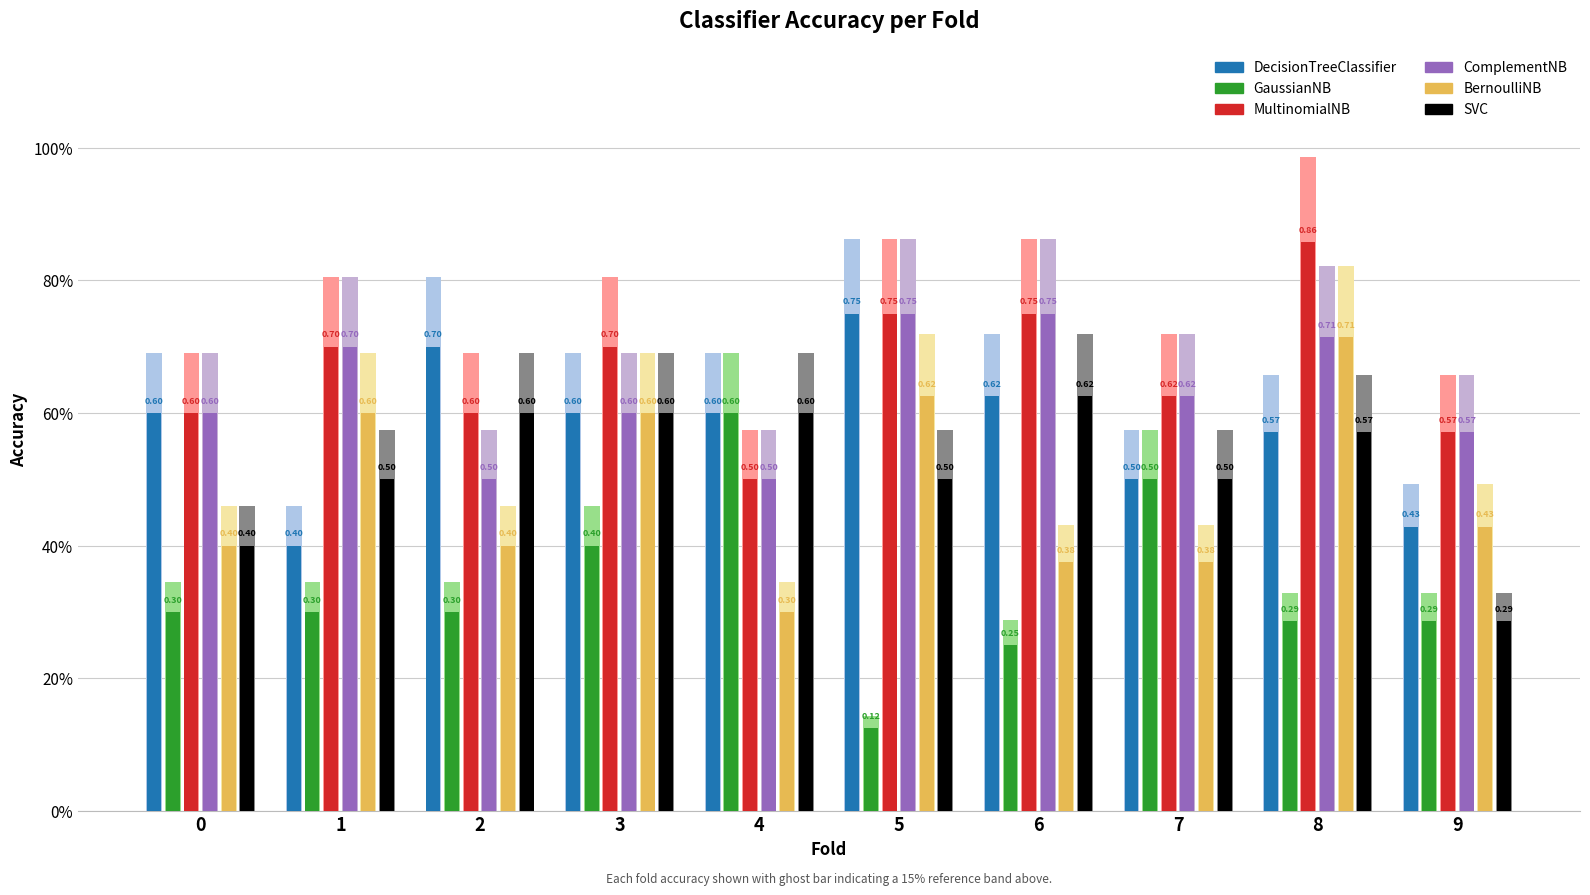

Reading left to right, what are all the values shown in this chart?

DecisionTreeClassifier: 0=0.6	1=0.4	2=0.7	3=0.6	4=0.6	5=0.8	6=0.6	7=0.5	8=0.6	9=0.4
GaussianNB: 0=0.3	1=0.3	2=0.3	3=0.4	4=0.6	5=0.1	6=0.2	7=0.5	8=0.3	9=0.3
MultinomialNB: 0=0.6	1=0.7	2=0.6	3=0.7	4=0.5	5=0.8	6=0.8	7=0.6	8=0.9	9=0.6
ComplementNB: 0=0.6	1=0.7	2=0.5	3=0.6	4=0.5	5=0.8	6=0.8	7=0.6	8=0.7	9=0.6
BernoulliNB: 0=0.4	1=0.6	2=0.4	3=0.6	4=0.3	5=0.6	6=0.4	7=0.4	8=0.7	9=0.4
SVC: 0=0.4	1=0.5	2=0.6	3=0.6	4=0.6	5=0.5	6=0.6	7=0.5	8=0.6	9=0.3